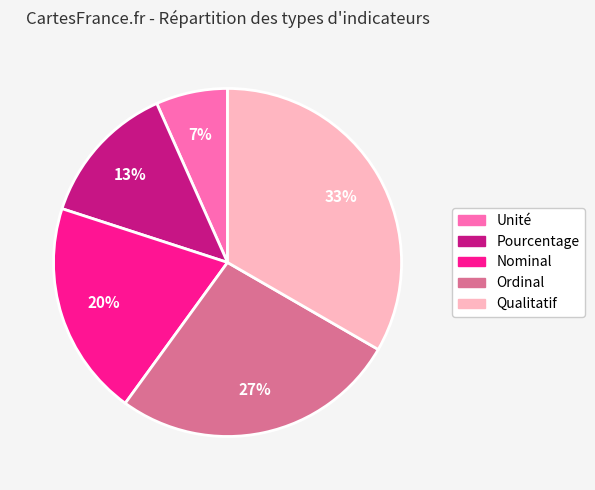

Do Pourcentage and Nominal together represent more than half of the pie?

No